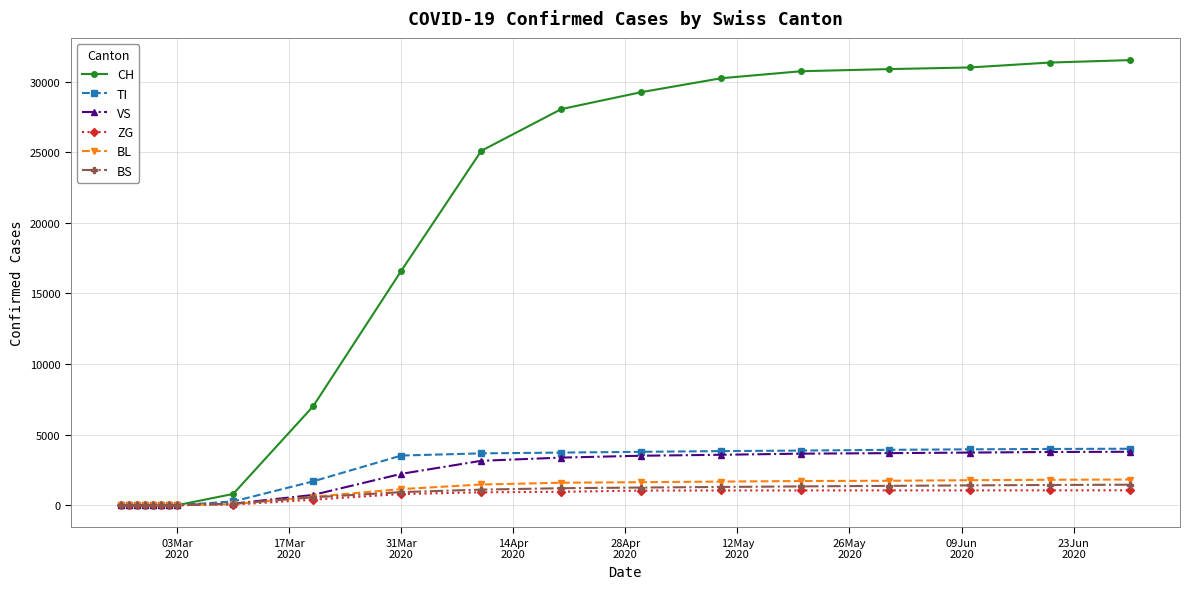

What is the highest value of the VS series?

3784